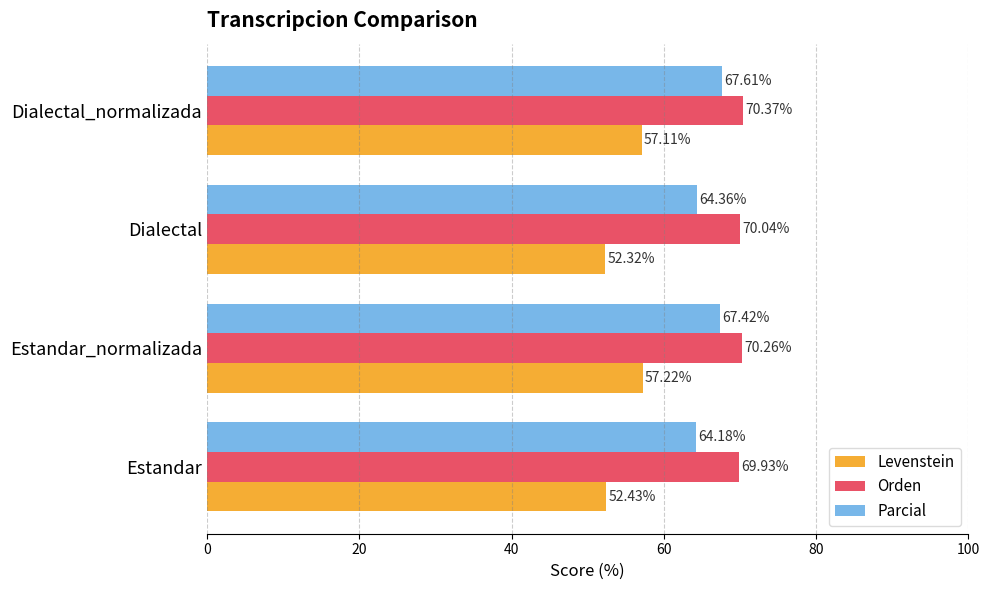

What is the smallest value displayed?

52.3